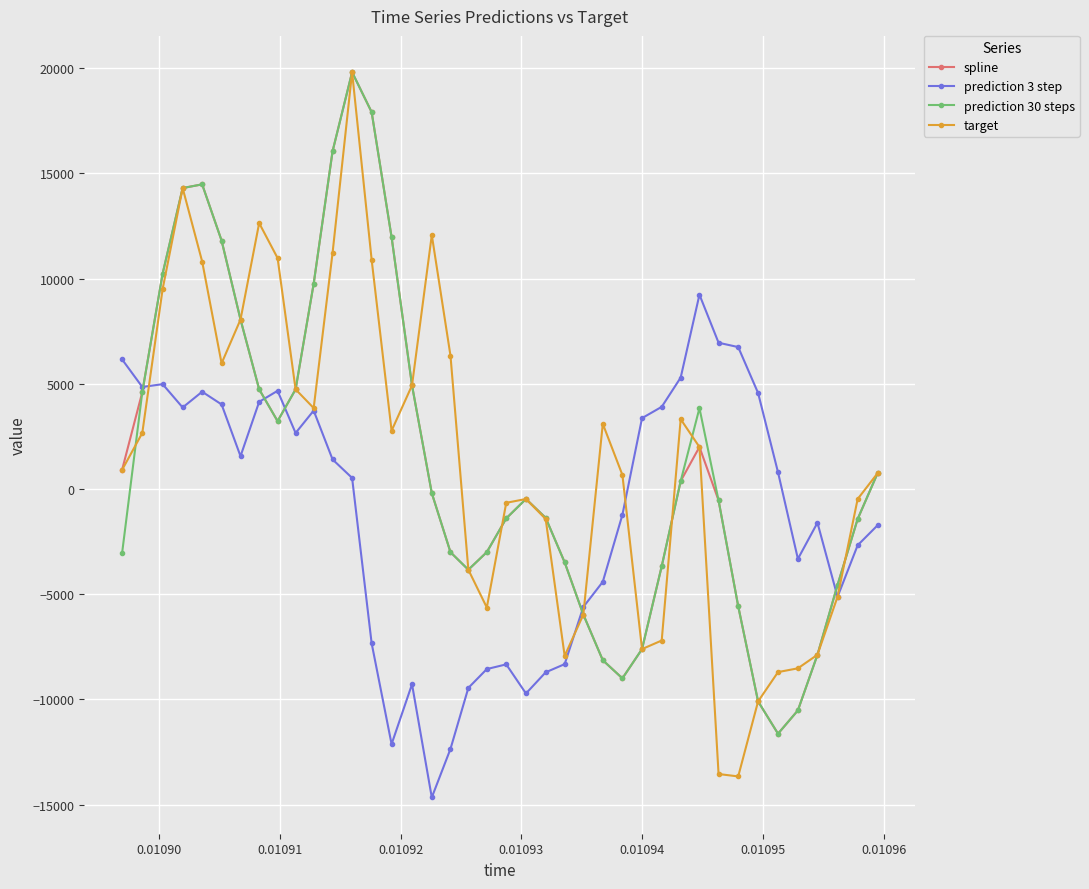

What is the value of the prediction 3 step point at the 30th from the left?

5297.2